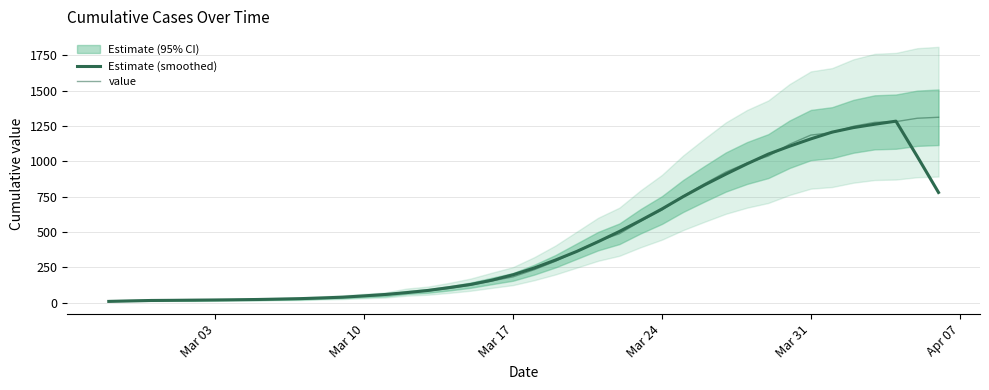

True or false: value and Estimate (smoothed) cross at least once.

True